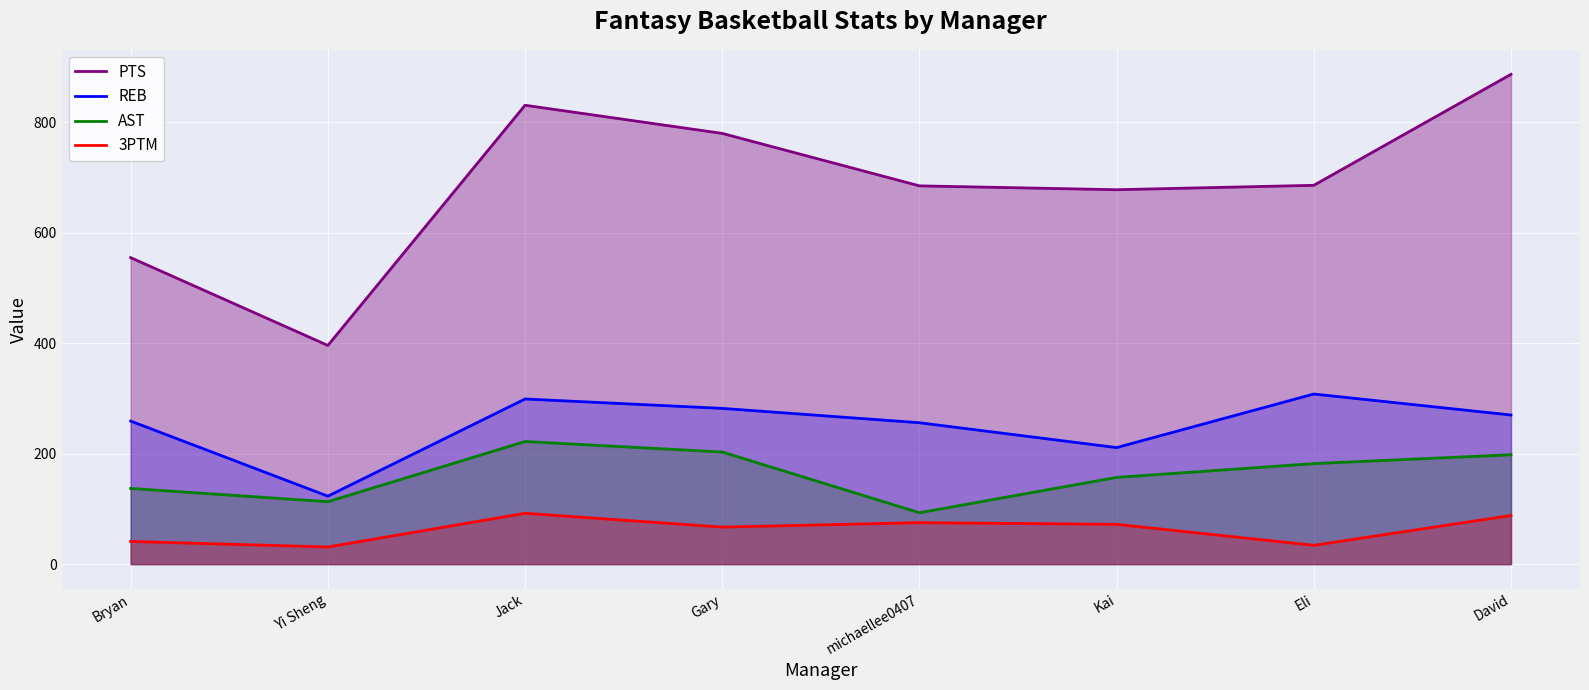

Rank the series by their maximum value, from lowest to highest.

3PTM, AST, REB, PTS